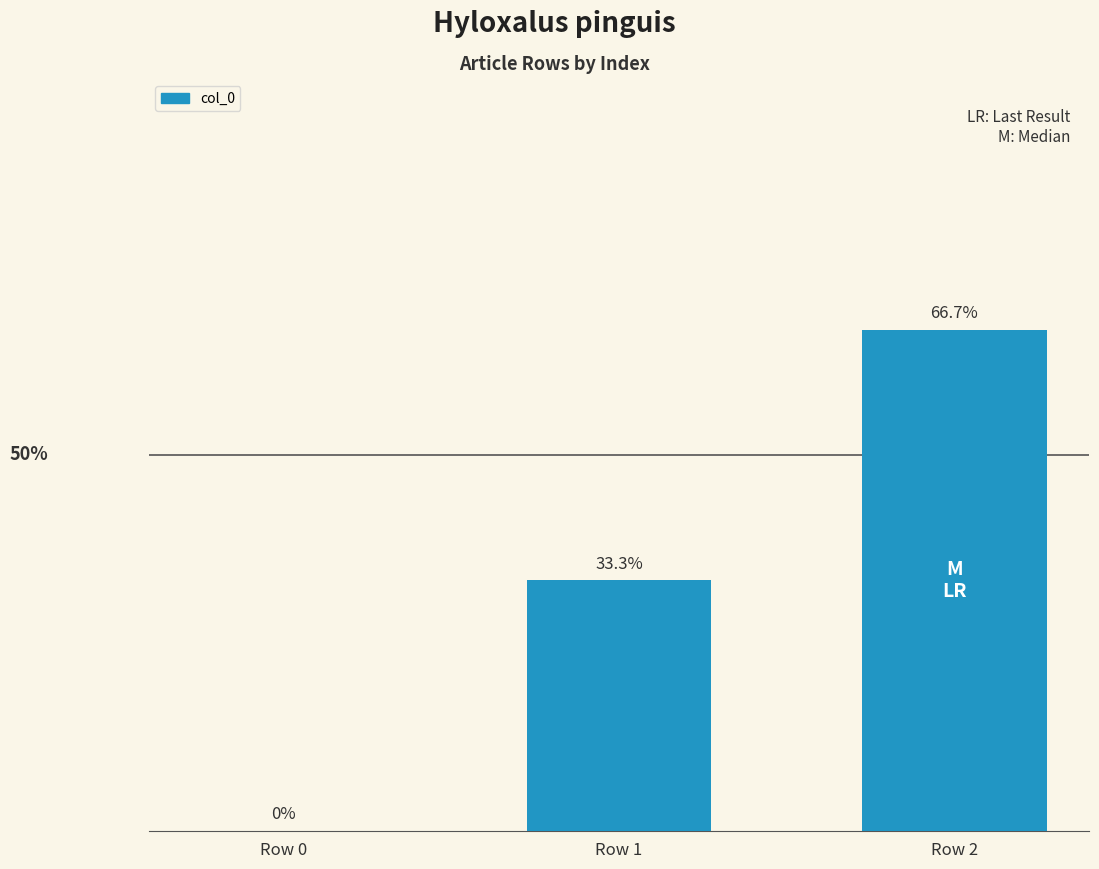

Which label corresponds to the smallest value in the chart?

Row 0